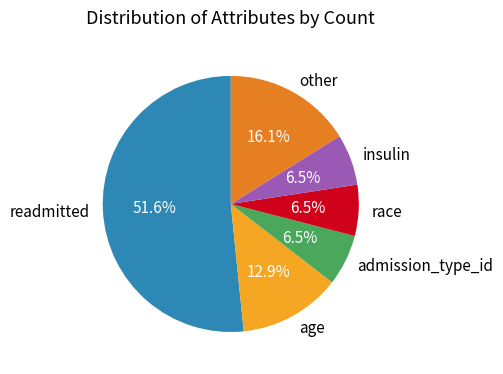

To the nearest percent, what is the combined percentage of other and age?

29%